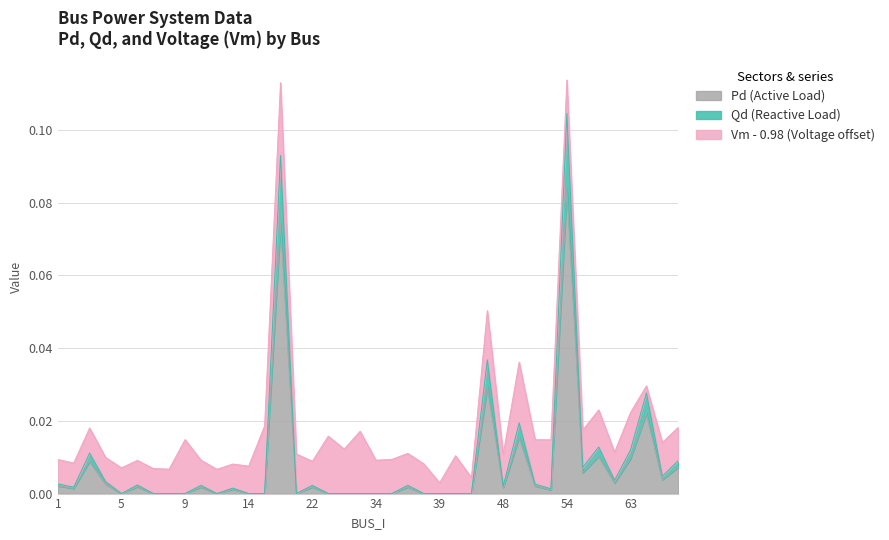

At which category is the sum across all series the highest?

54